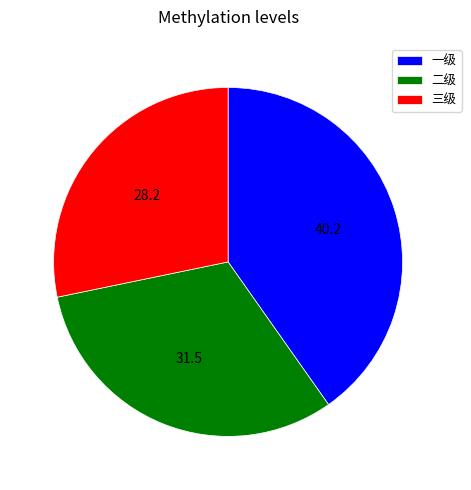

Do 三级 and 二级 together represent more than half of the pie?

Yes